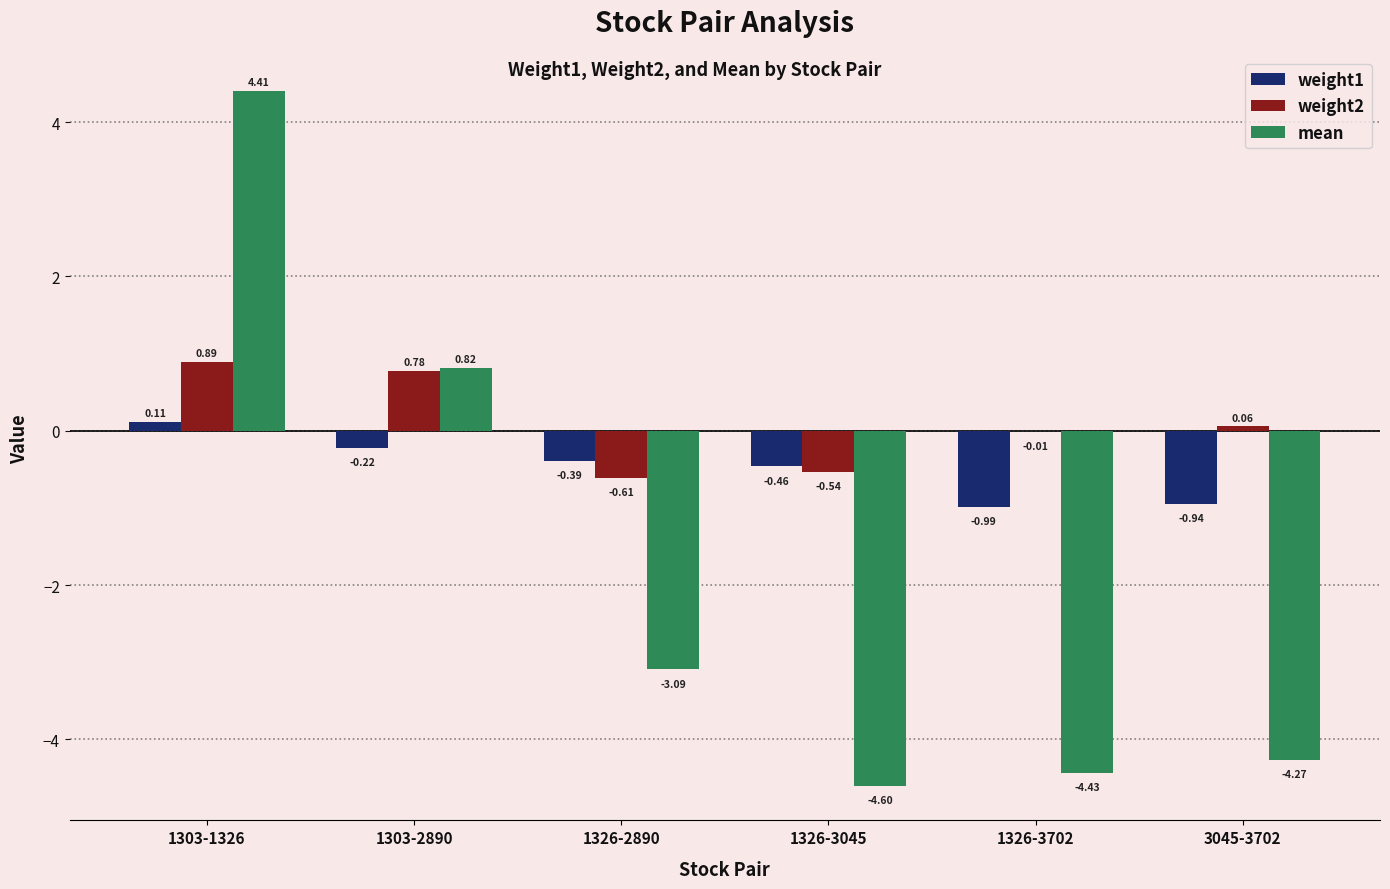

Which series has the largest total across all categories?

weight2